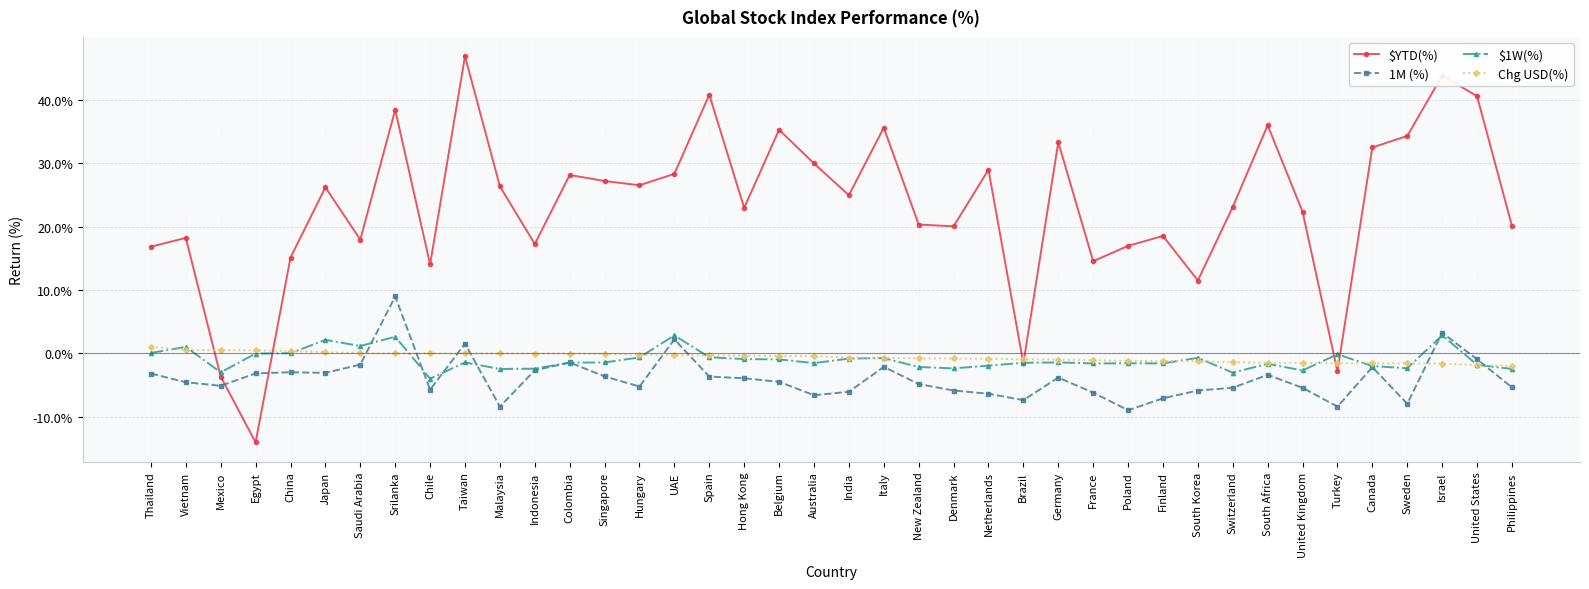

Which series changed the most between Denmark and South Africa?

$YTD(%)